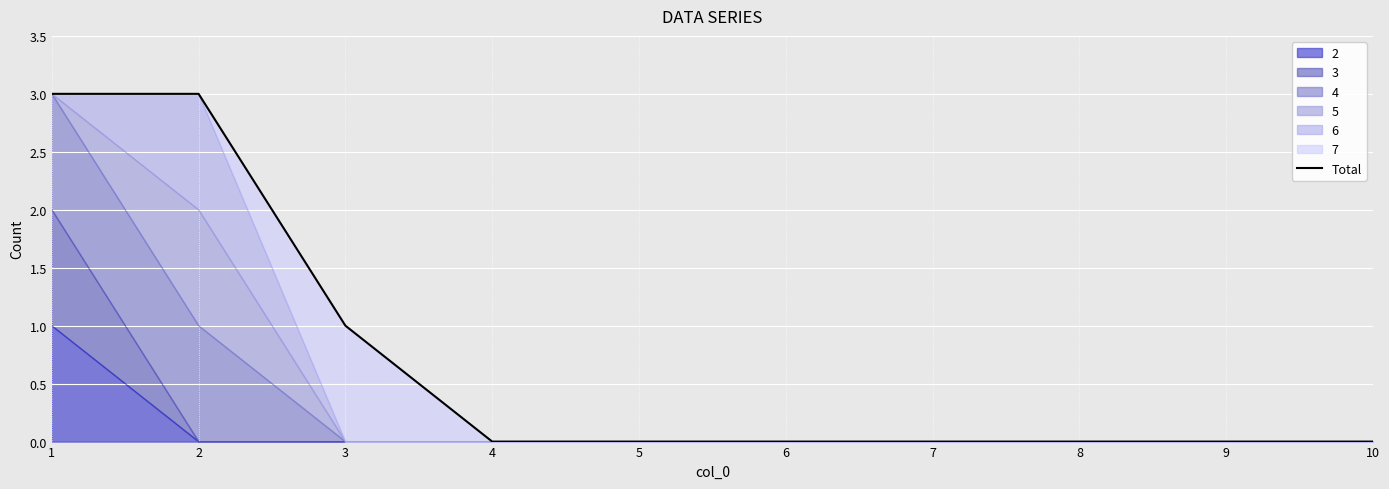

What is the value of the 2nd point from the left?

3